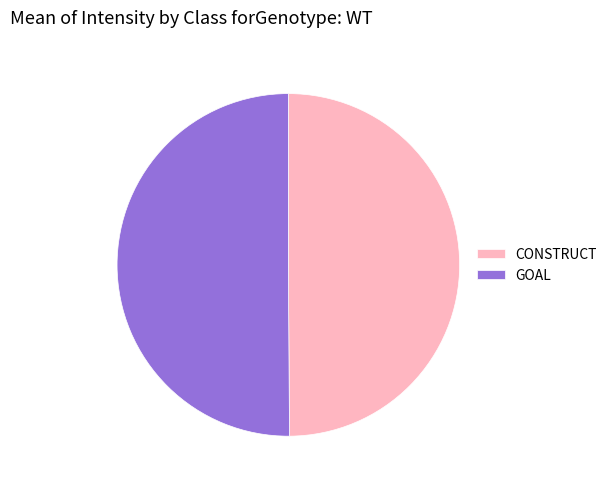

True or false: GOAL accounts for 62% of the total.

False